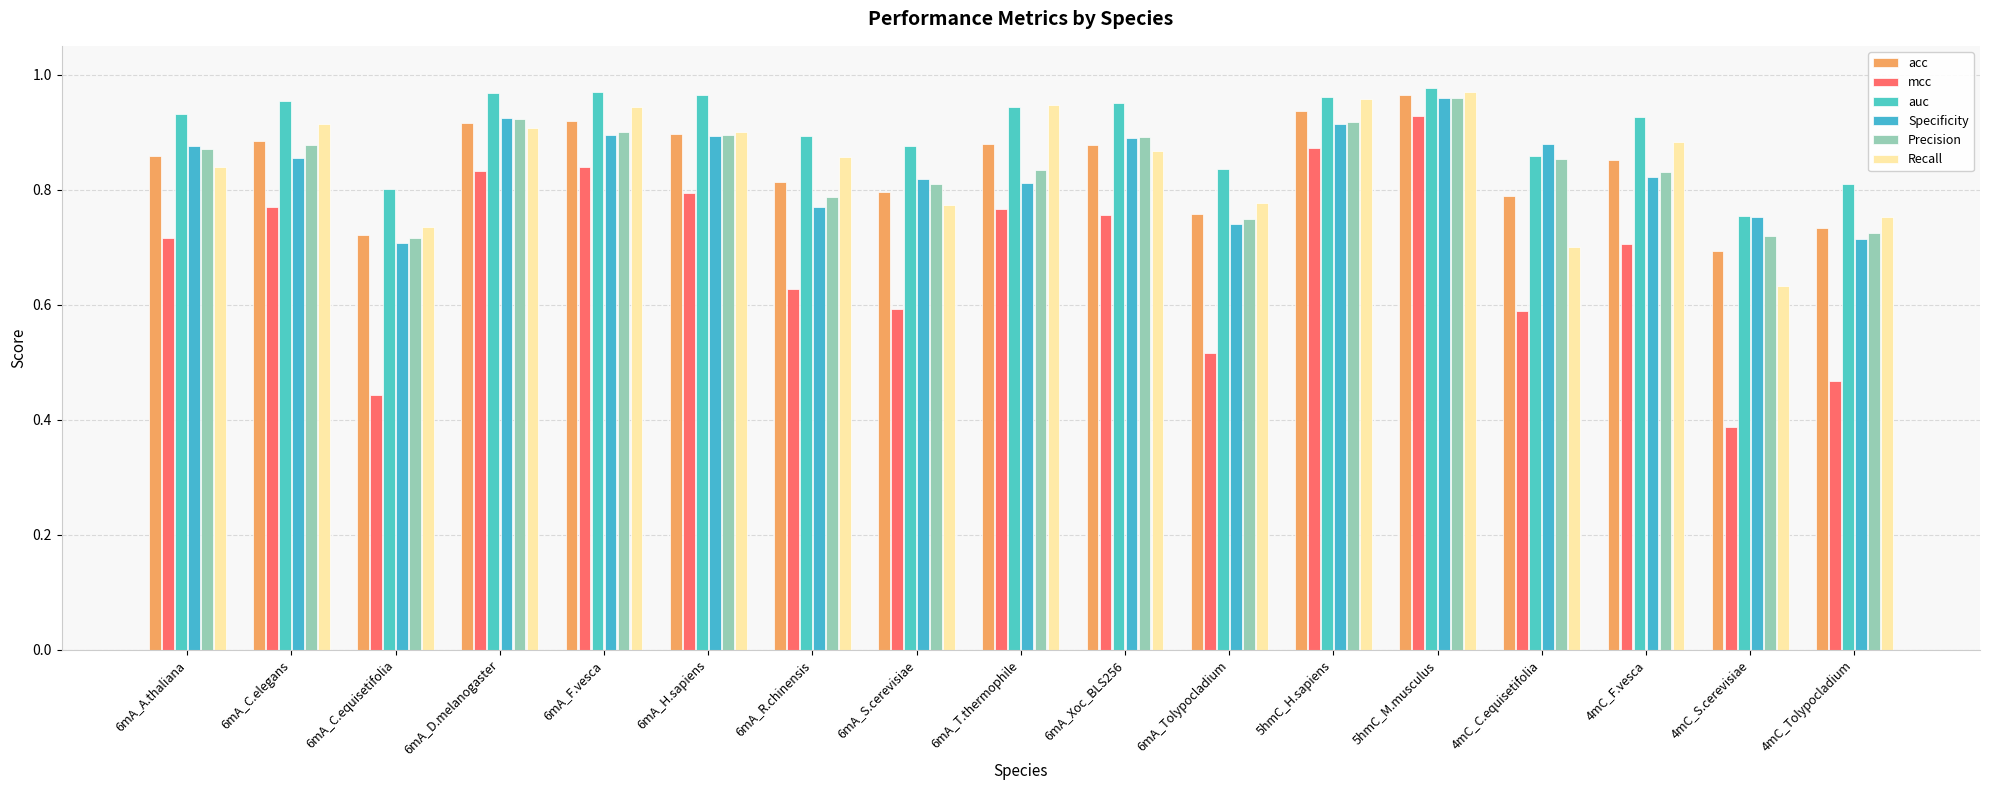

At 6mA_H.sapiens, list the series in order from smallest to largest.

mcc, Specificity, Precision, acc, Recall, auc